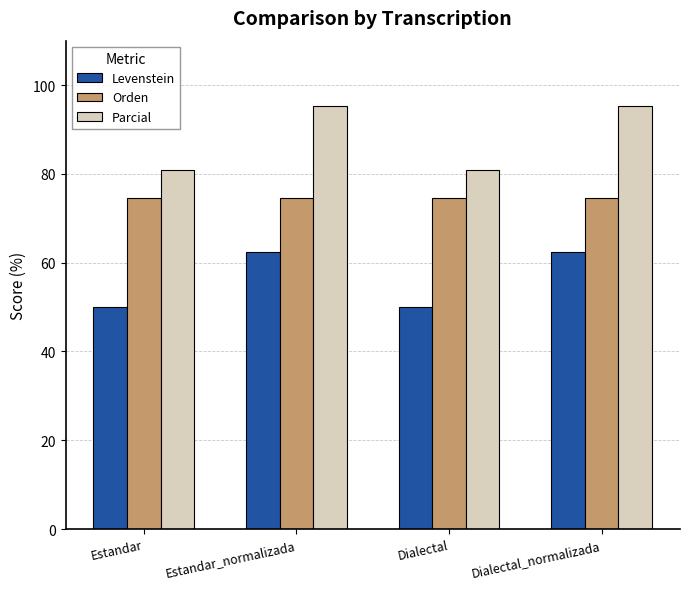

What is the label of the 3rd bar from the right?

Estandar_normalizada